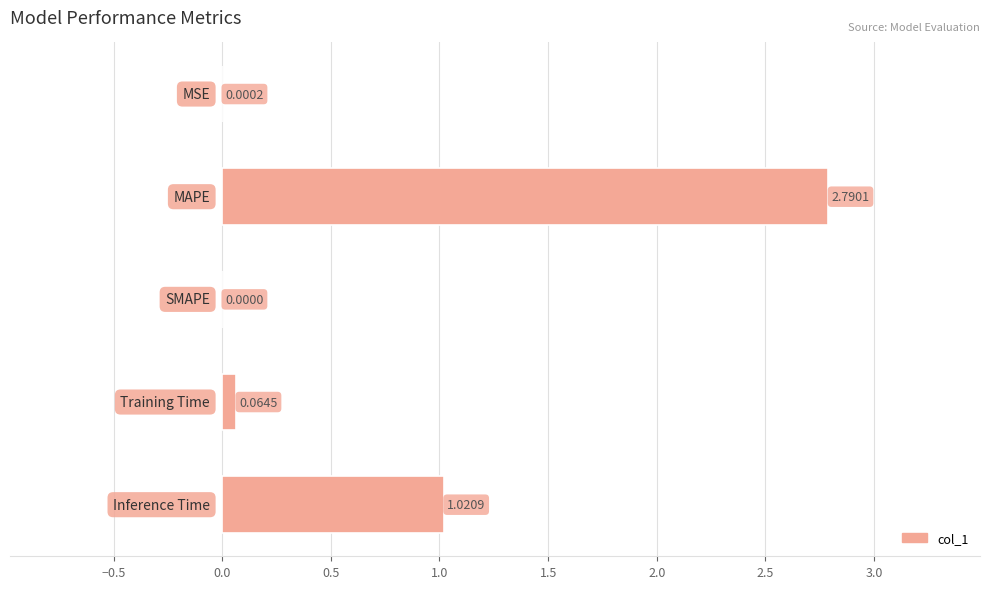

What is the sum of all values?

3.9